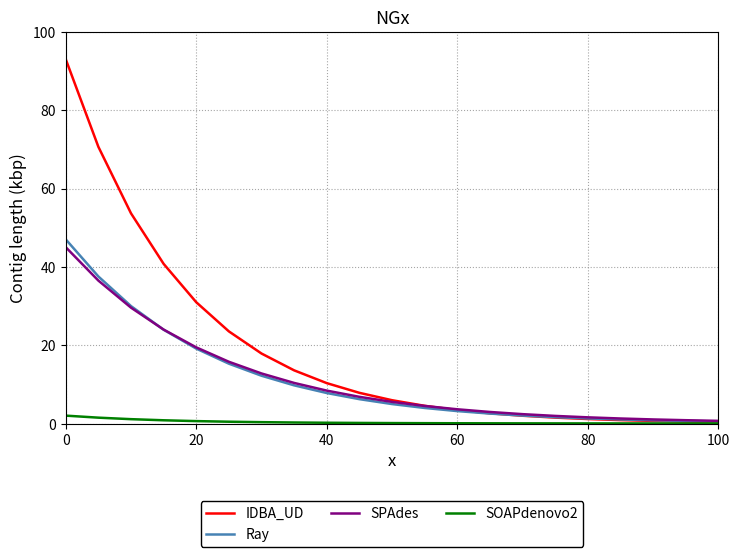

Count the number of categories in the chart.

21